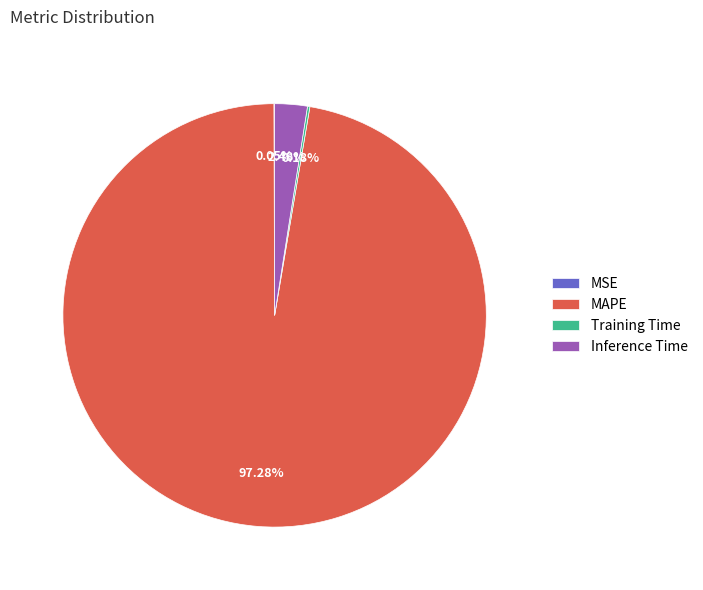

Is MAPE the majority of the pie?

Yes